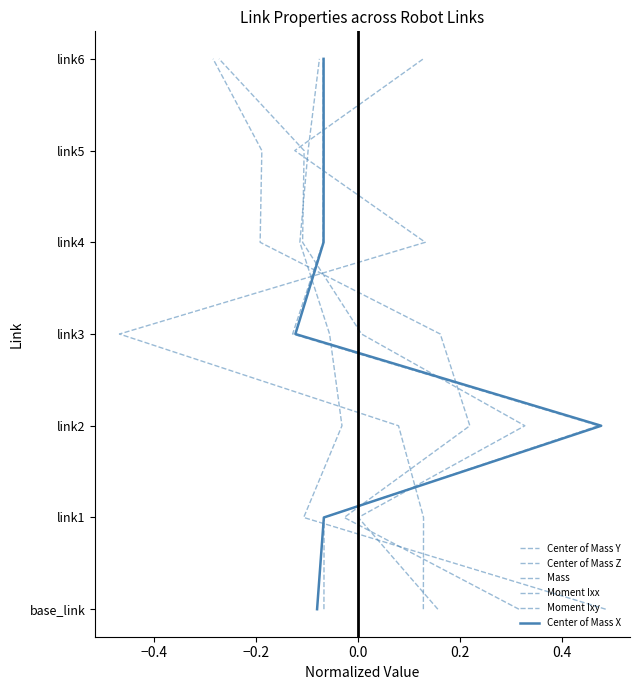

True or false: Center of Mass X and Moment Ixy intersect in this chart.

False